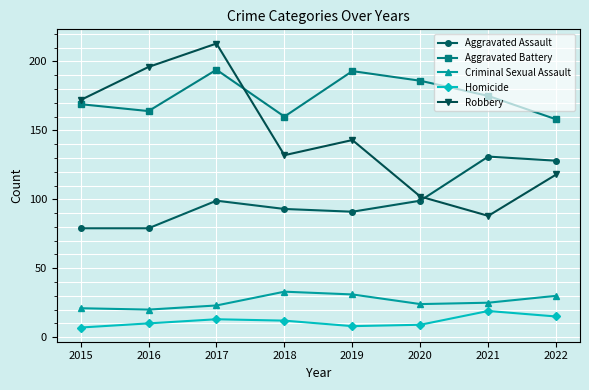

Which category has the highest value across all series?

2017